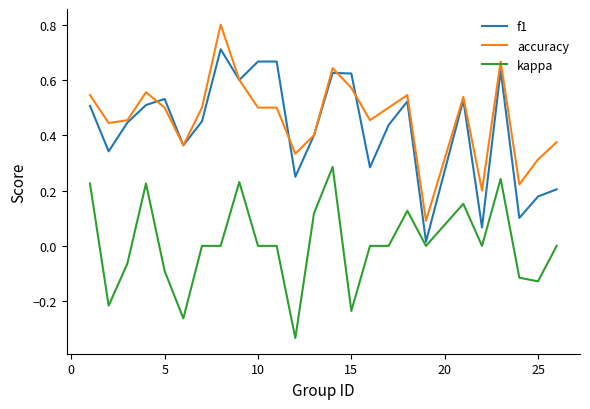

Which series has the largest range (max minus min)?

accuracy